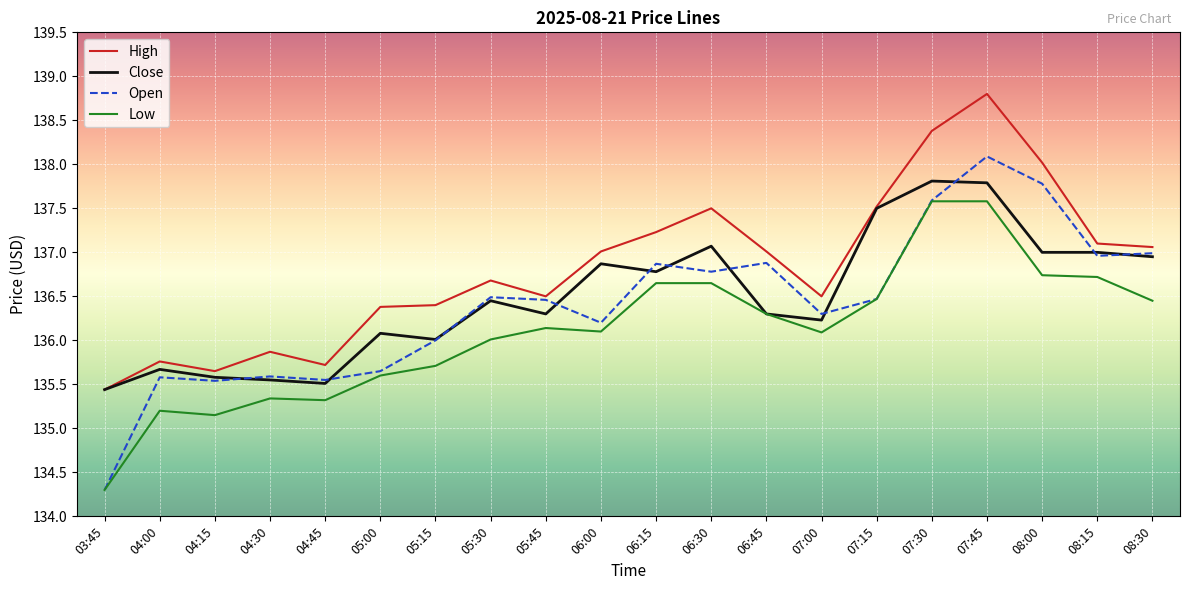

What is the sum of the Open values at 05:45 and 07:30?

274.1